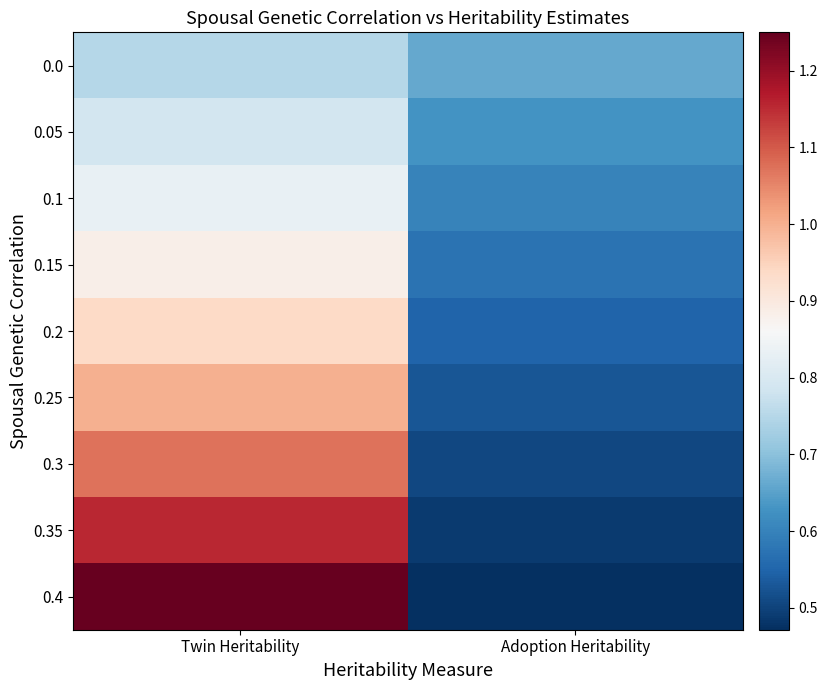

Rank the series at Adoption Heritability from highest to lowest value.

0.0, 0.05, 0.1, 0.15, 0.2, 0.25, 0.3, 0.35, 0.4